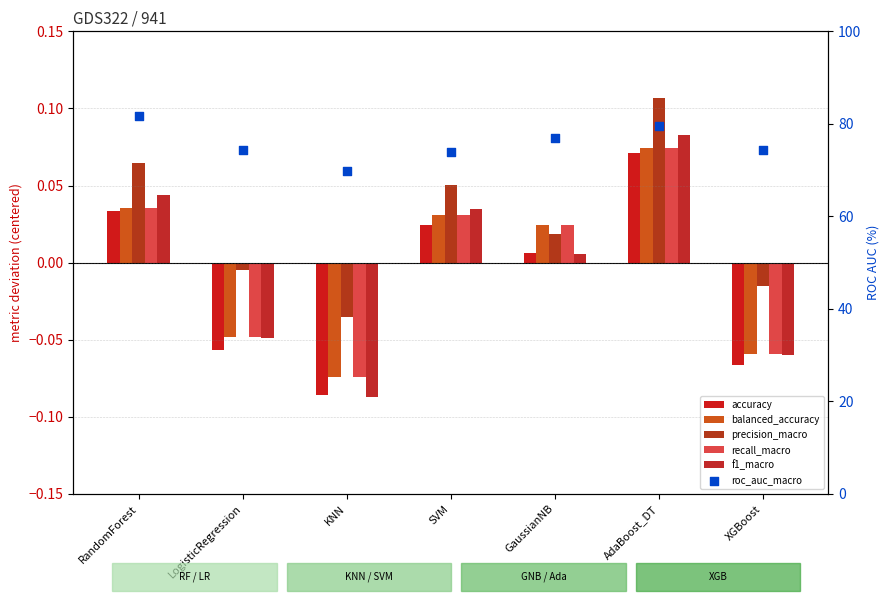

Which series contains the lowest Y value?

f1_macro